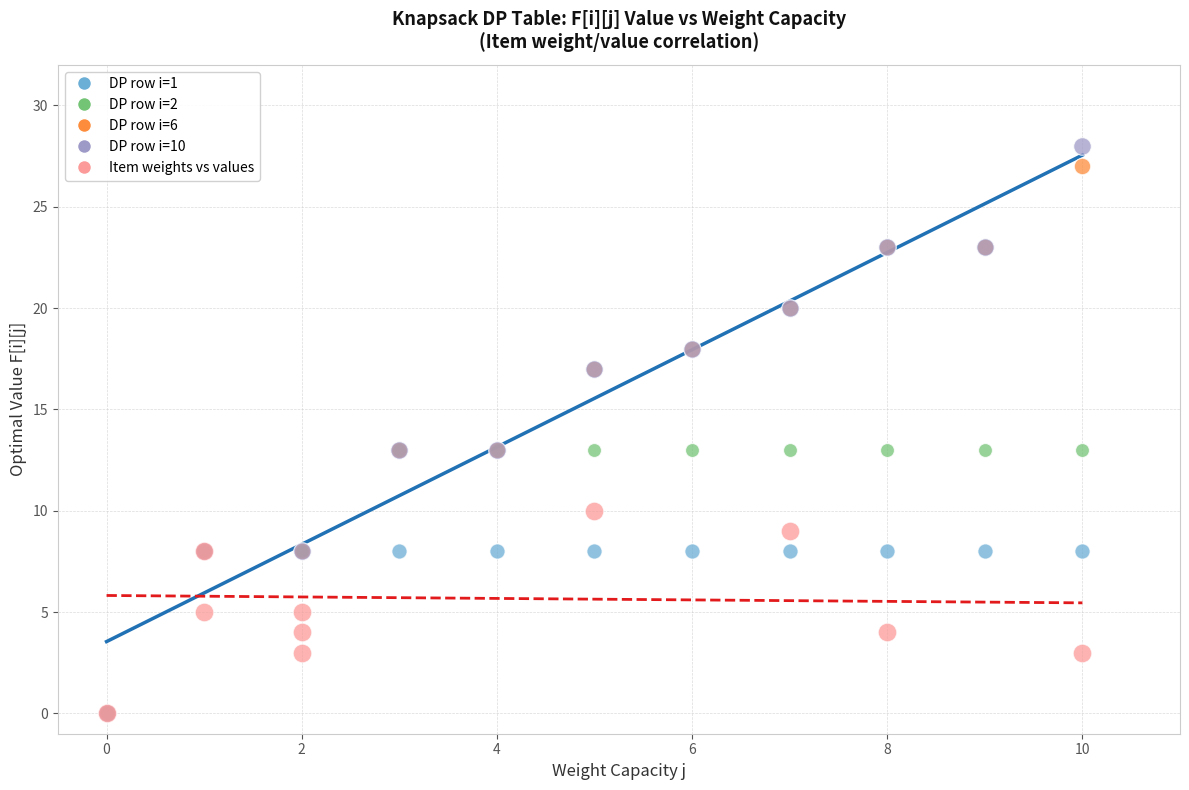

Which series contains the highest Y value?

DP row i=10